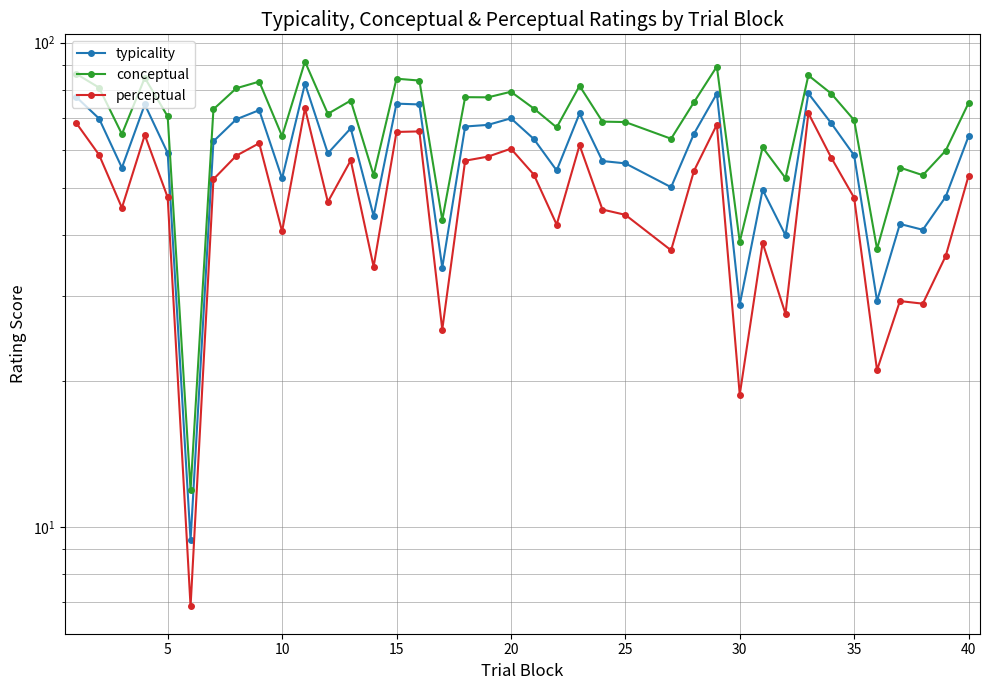

What is the value of the perceptual point at the 28th from the left?

67.7